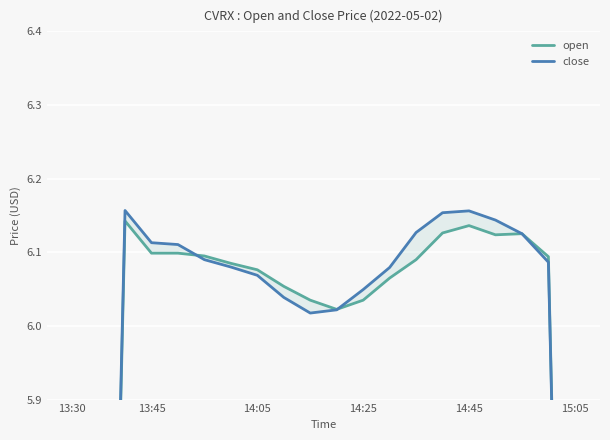

Which series has the largest total across all categories?

close